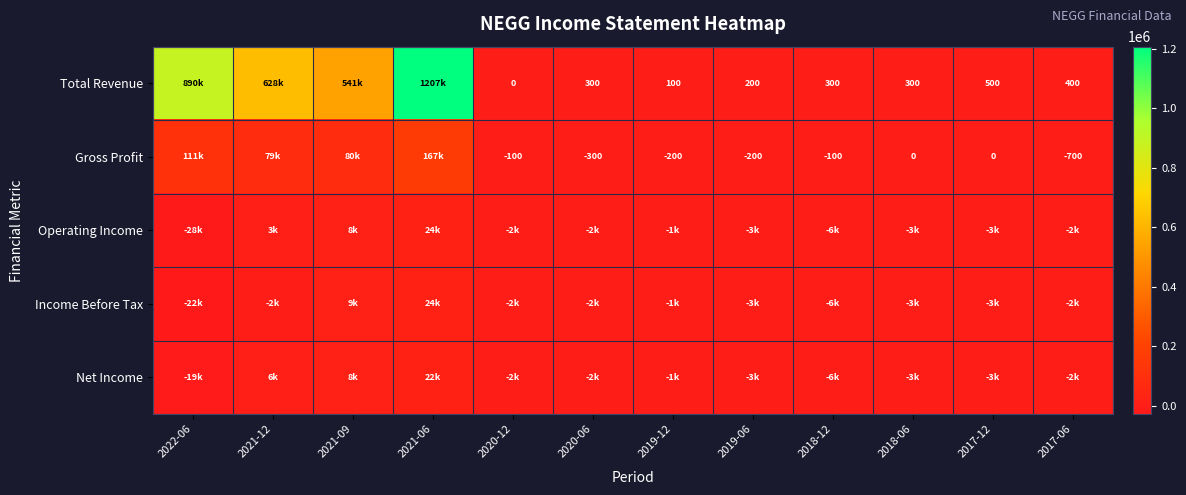

Is it true that Total Revenue equals 37 at 2019-12?

False